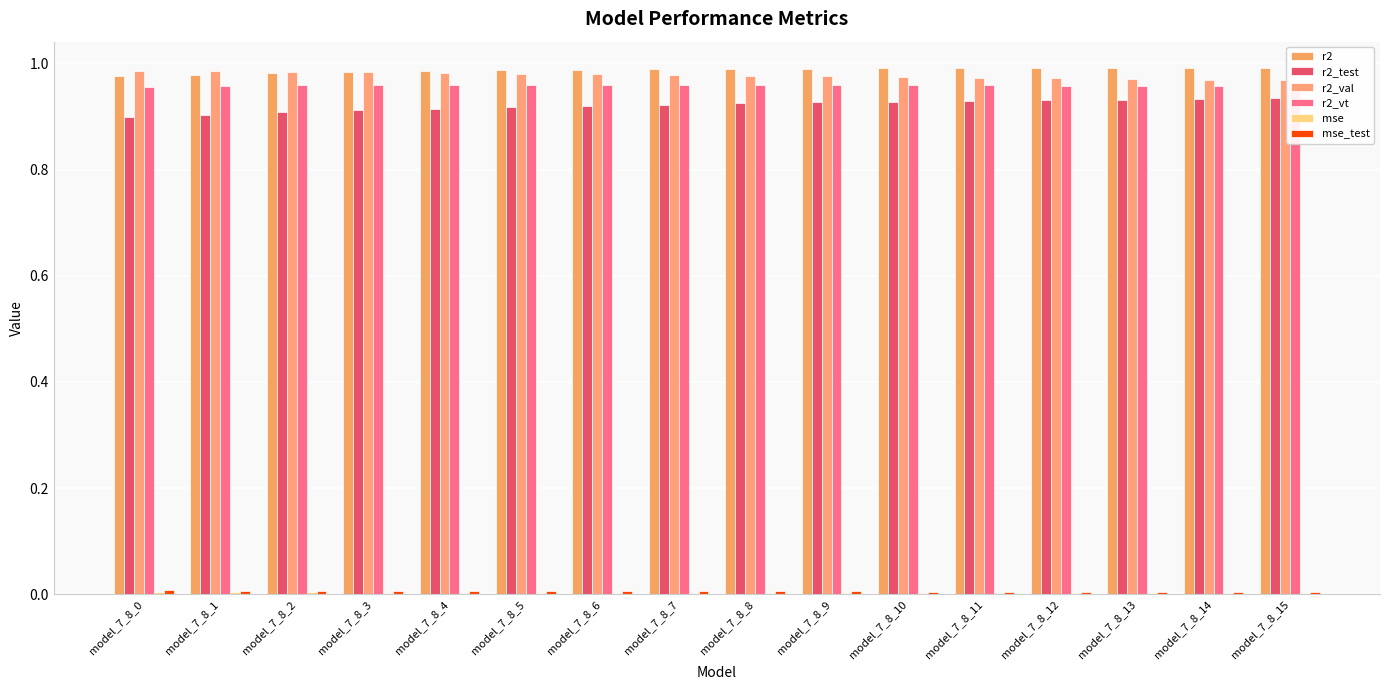

Is the value of mse at model_7_8_5 greater than the value of r2_val at model_7_8_4?

No